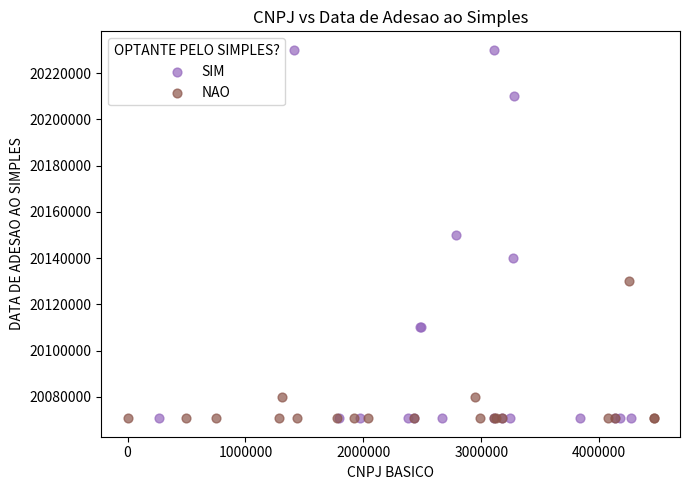

Which series has the largest Y range (max minus min)?

SIM